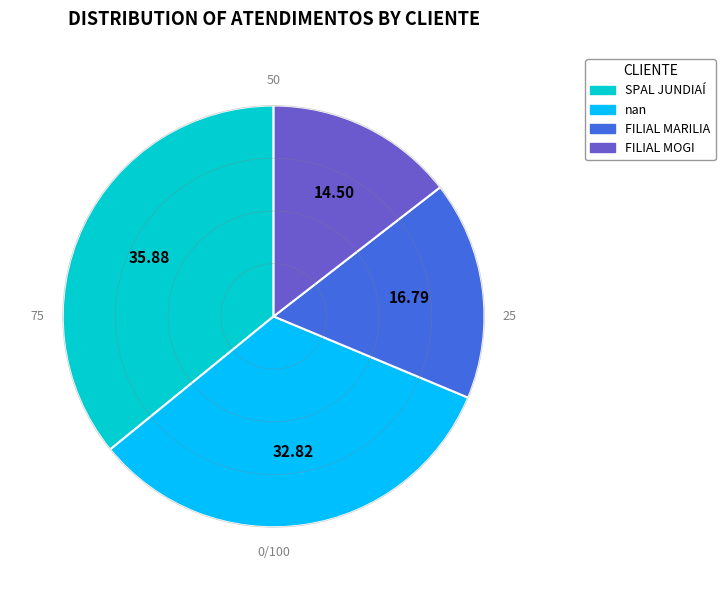

Count the number of slices in the pie.

4